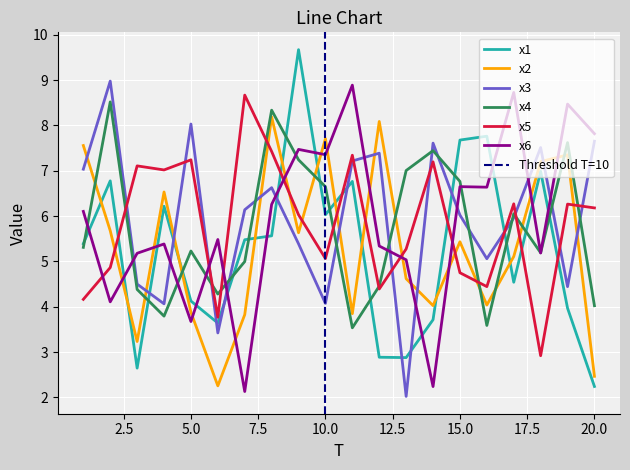

What is the average value of the x1 series?

5.2